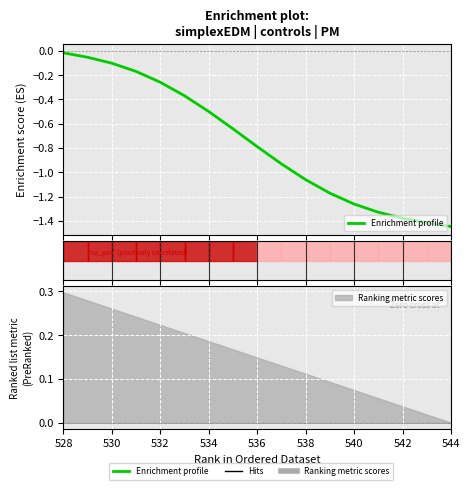

What is the difference between the maximum and minimum values?

1.4